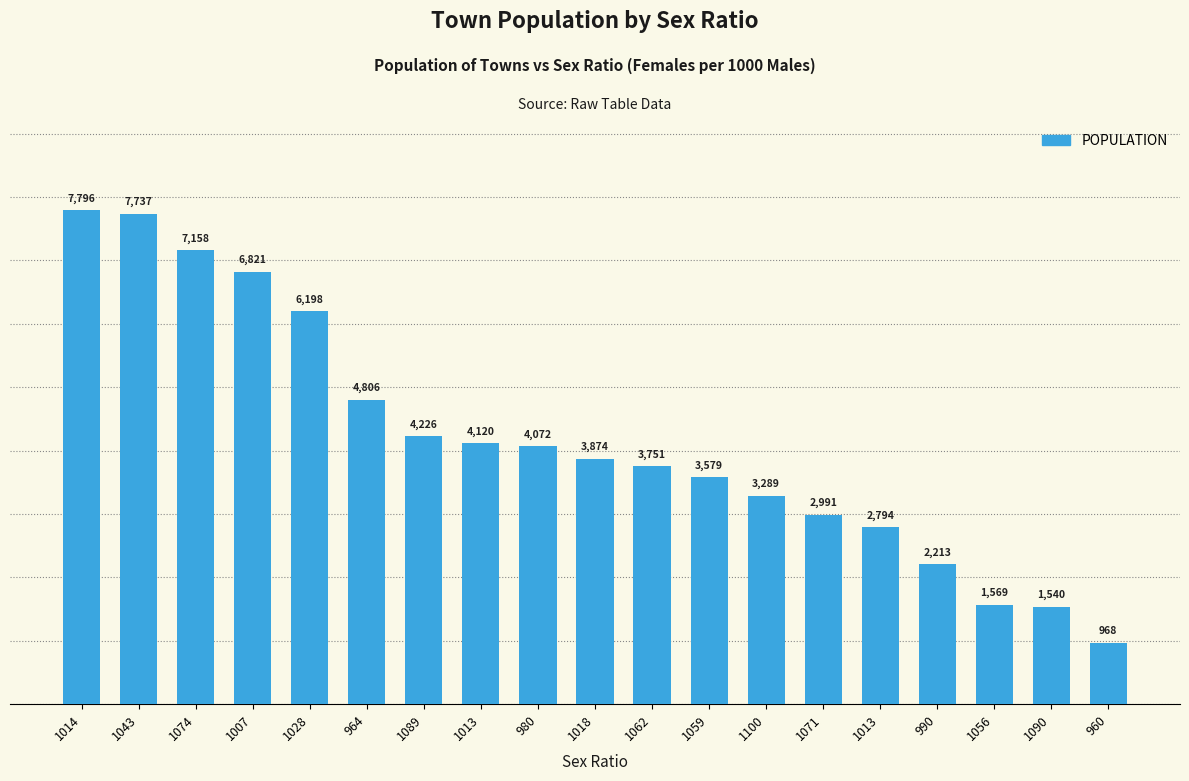

At which label is the value closest to 4382?

1089